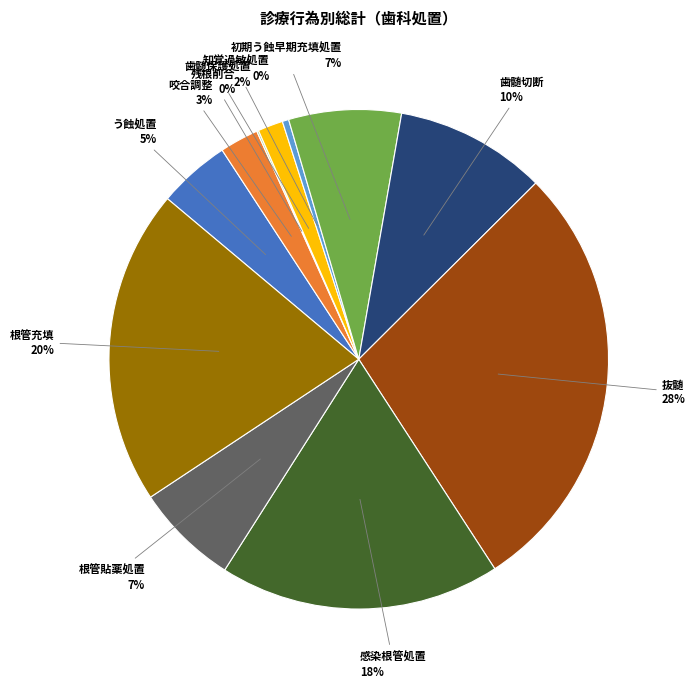

What is the largest slice in the pie chart?

抜髄